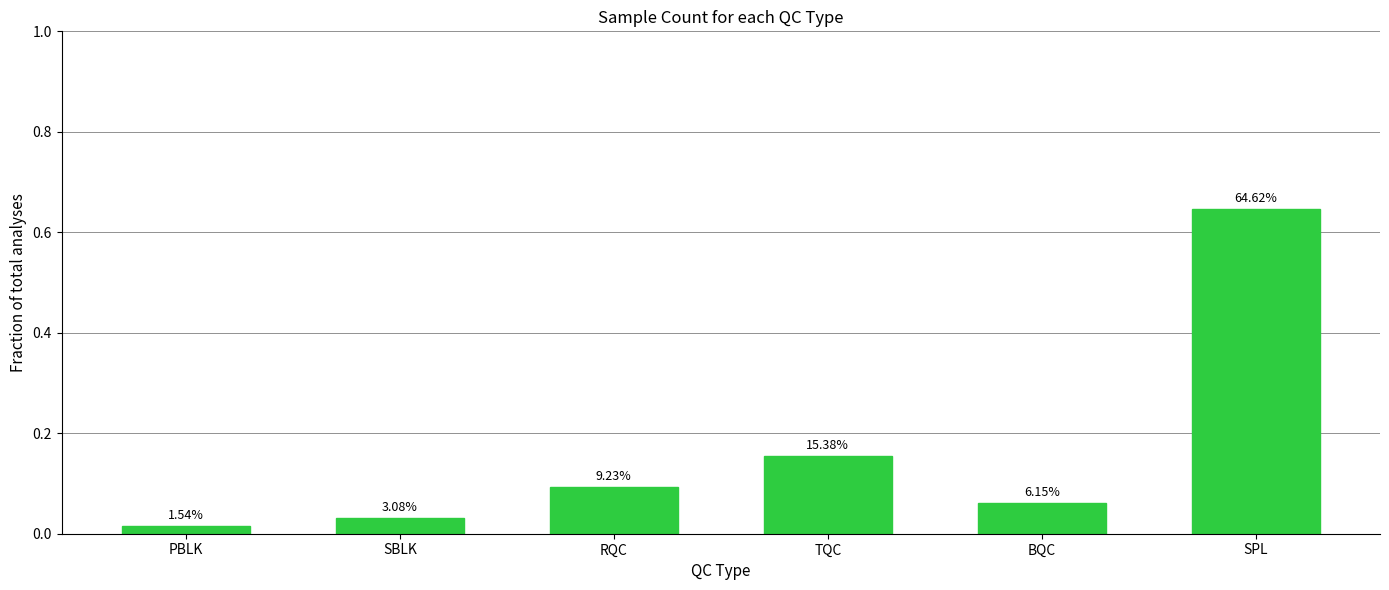

List the labels in order of value, smallest first.

PBLK, SBLK, BQC, RQC, TQC, SPL